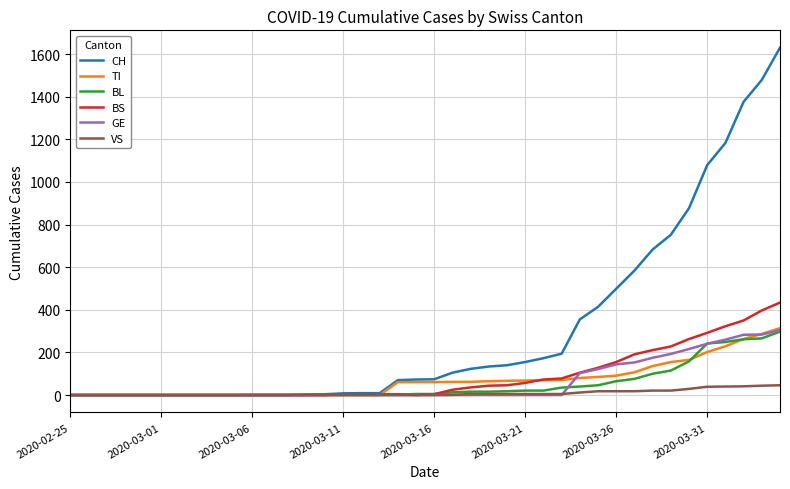

What is the maximum value for TI?

314